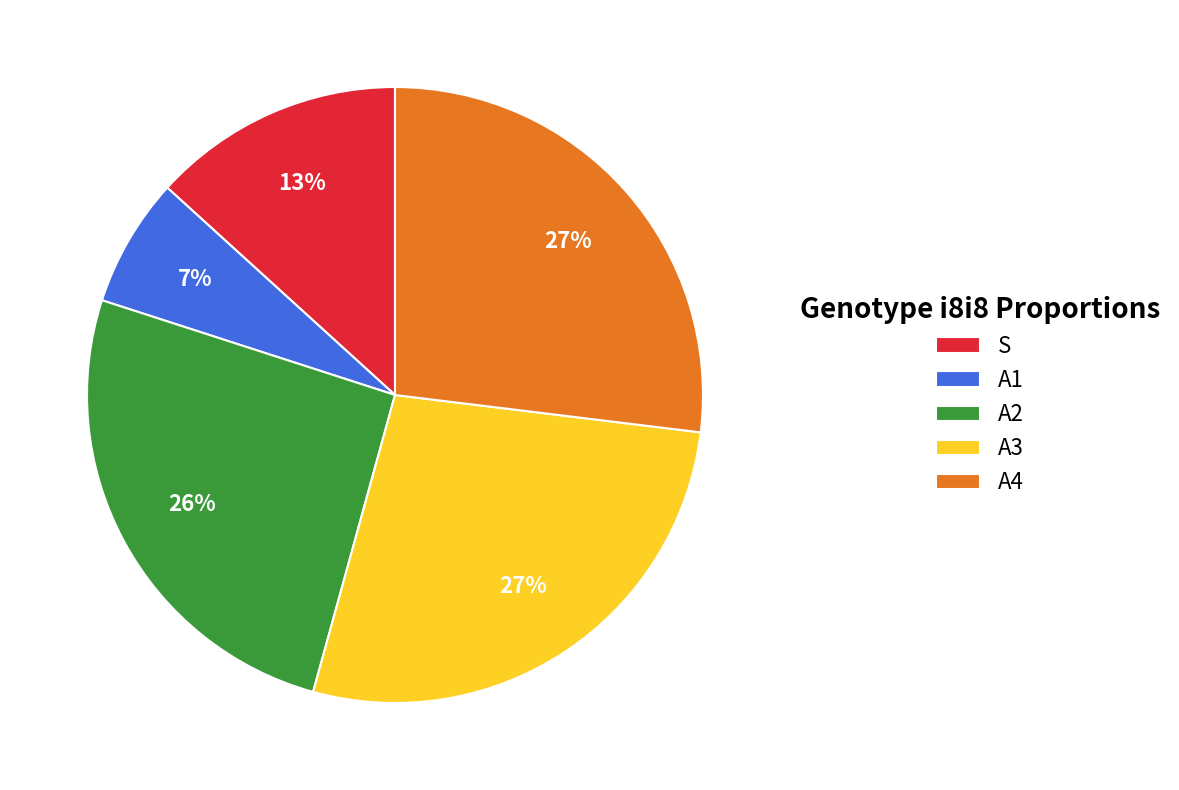

Between A2 and A4, which is larger?

A4